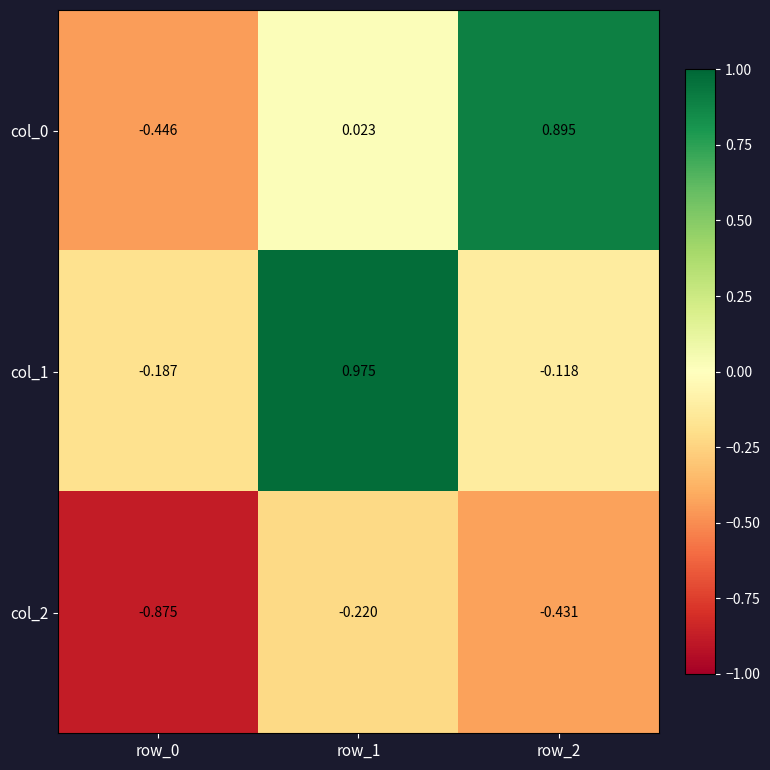

Is the value of col_2 at row_1 greater than the value of col_1 at row_2?

No